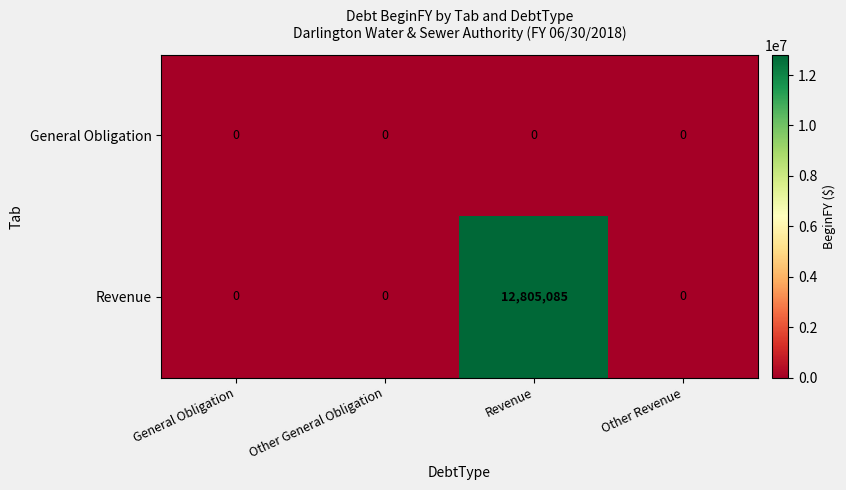

What is the maximum value shown in the chart?

12805085